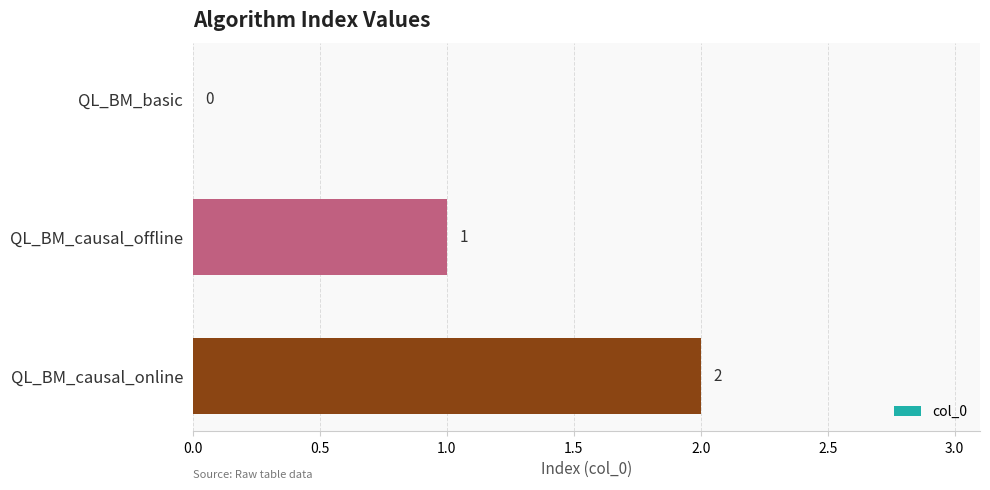

Which label corresponds to the largest value in the chart?

QL_BM_causal_online